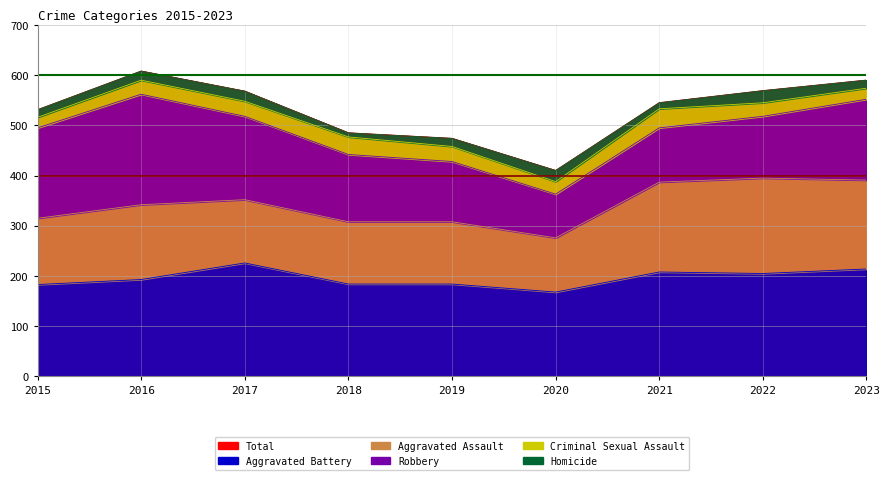

The Max Observed Total series shows 600 at 2016. True or false?

True